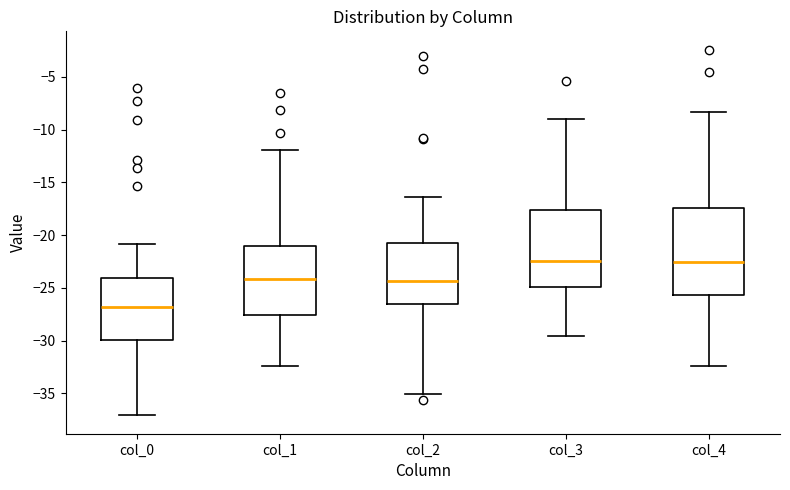

Reading left to right, read every box against the y-axis: the position of its median line, the range the box covers, and the ends of its whiskers. The values are not printed on the chart, so give them approximately, as read against the axis.

col_0: median -27.0, box -30.0 to -24.0, whiskers -37.0 to -21.0
col_1: median -24.0, box -27.5 to -21.0, whiskers -32.5 to -12.0
col_2: median -24.5, box -26.5 to -21.0, whiskers -35.0 to -16.5
col_3: median -22.5, box -25.0 to -17.5, whiskers -29.5 to -9.0
col_4: median -22.5, box -25.5 to -17.5, whiskers -32.5 to -8.5